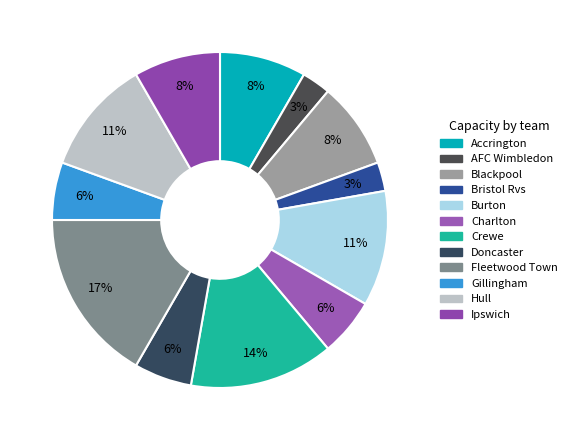

Approximately how many times larger is the value at Bristol Rvs compared to Gillingham?

0.5